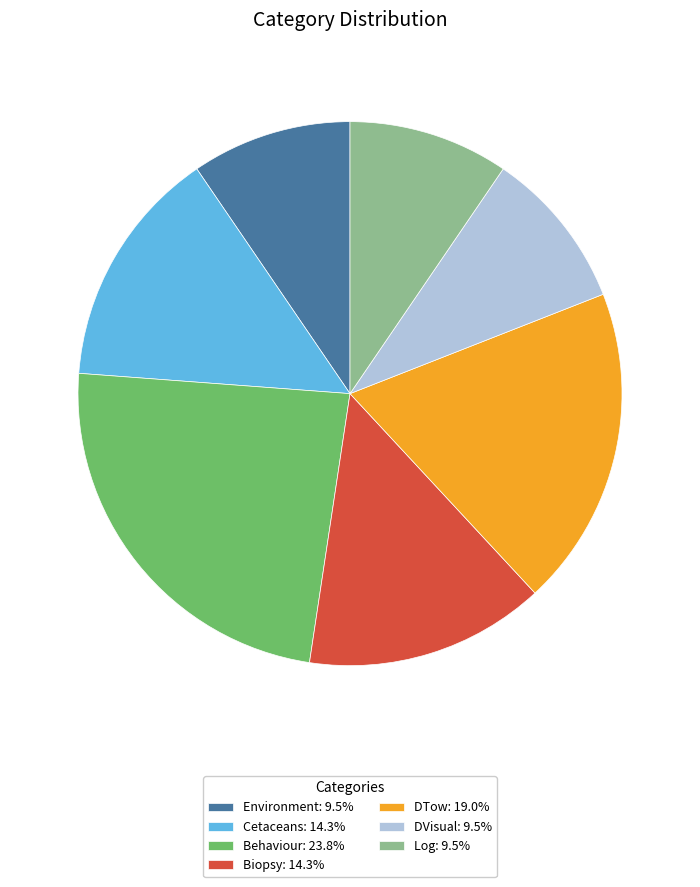

Is it true that DVisual is 25% of the pie?

False